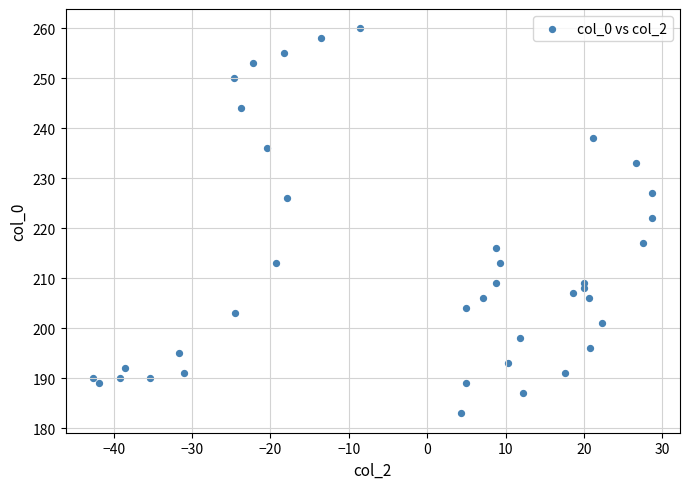

What is the range of Y values (max minus min)?

77